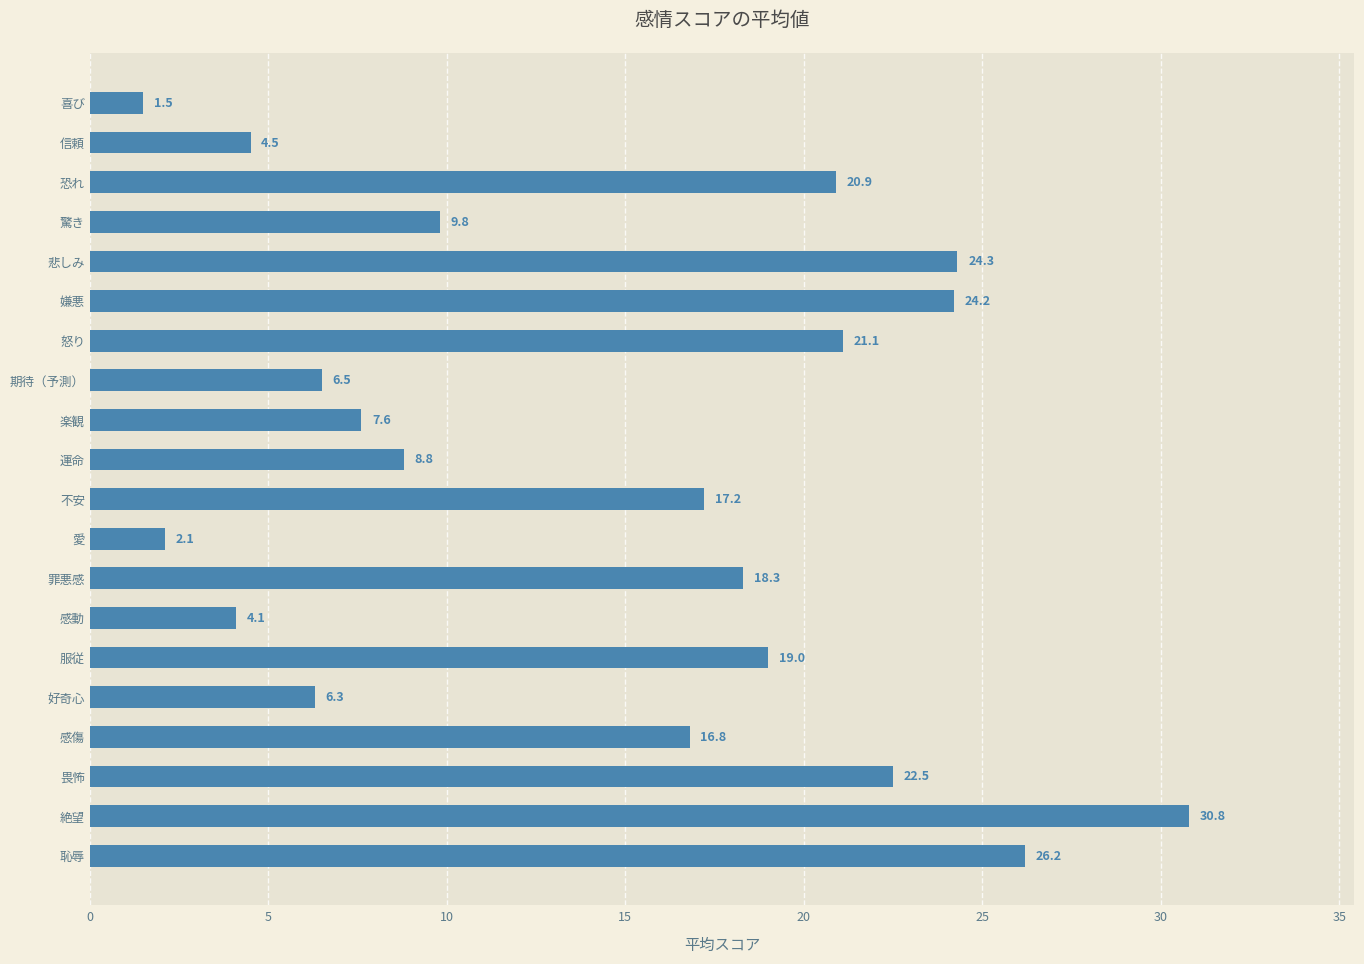

List the labels in order of value, smallest first.

喜び, 愛, 感動, 信頼, 好奇心, 期待（予測）, 楽観, 運命, 驚き, 感傷, 不安, 罪悪感, 服従, 恐れ, 怒り, 畏怖, 嫌悪, 悲しみ, 恥辱, 絶望